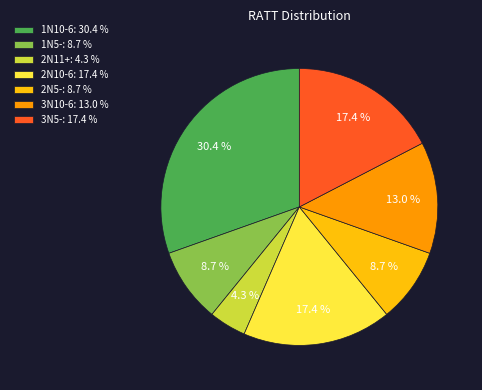

To the nearest percent, what is the average slice percentage?

14%